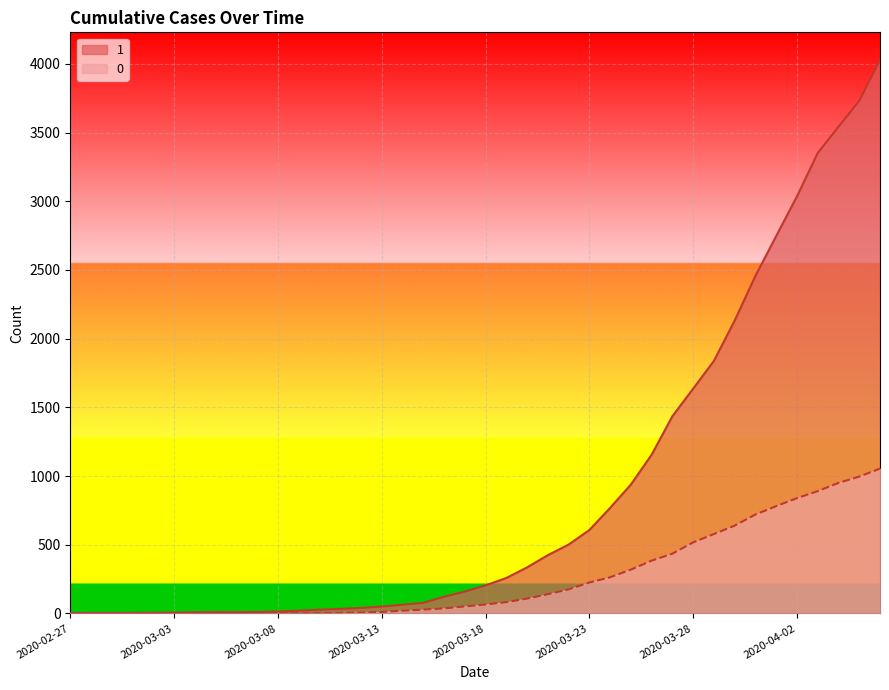

Count the number of categories in the chart.

40